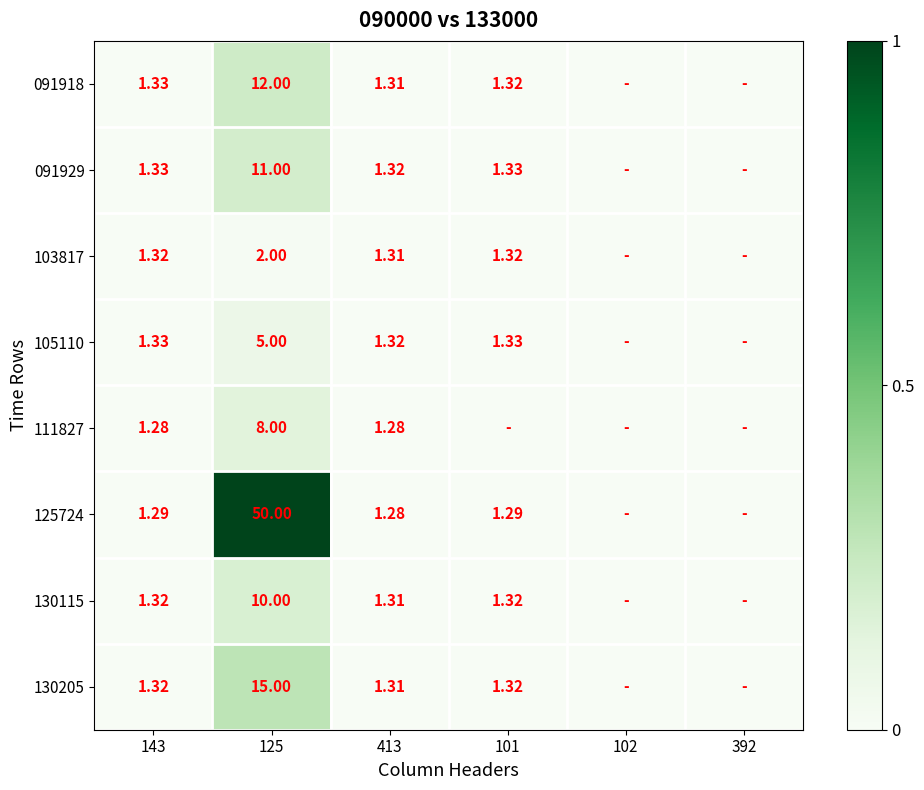

At which category is the sum across all series the highest?

125